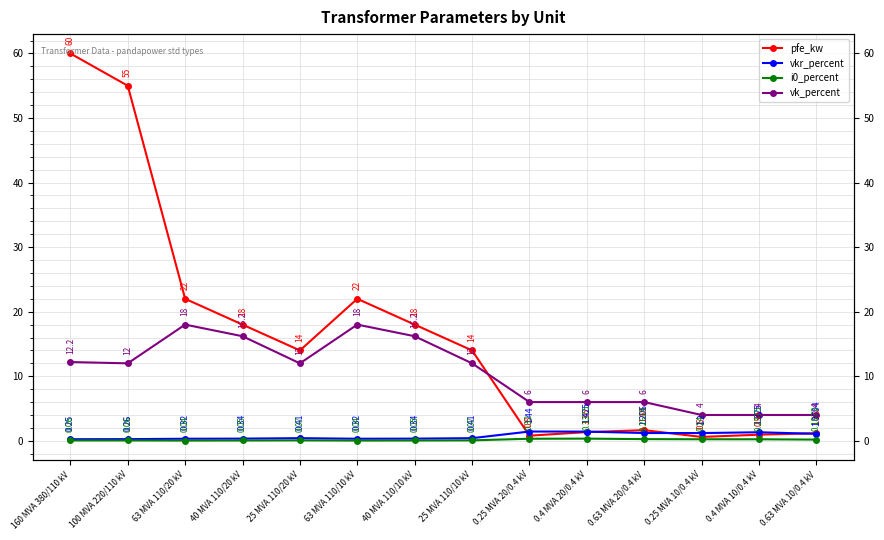

True or false: vkr_percent has more than 0 interior local peaks.

True